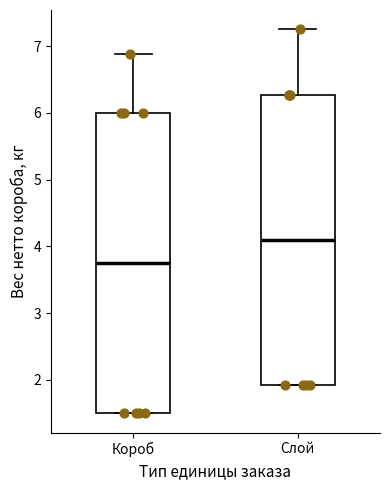

Reading left to right, read every box against the y-axis: the position of its median line, the range the box covers, and the ends of its whiskers. The values are not printed on the chart, so give them approximately, as read against the axis.

Короб: median 3.8, box 1.5 to 6.0, whiskers 1.5 to 6.9
Слой: median 4.1, box 1.9 to 6.3, whiskers 1.9 to 7.3